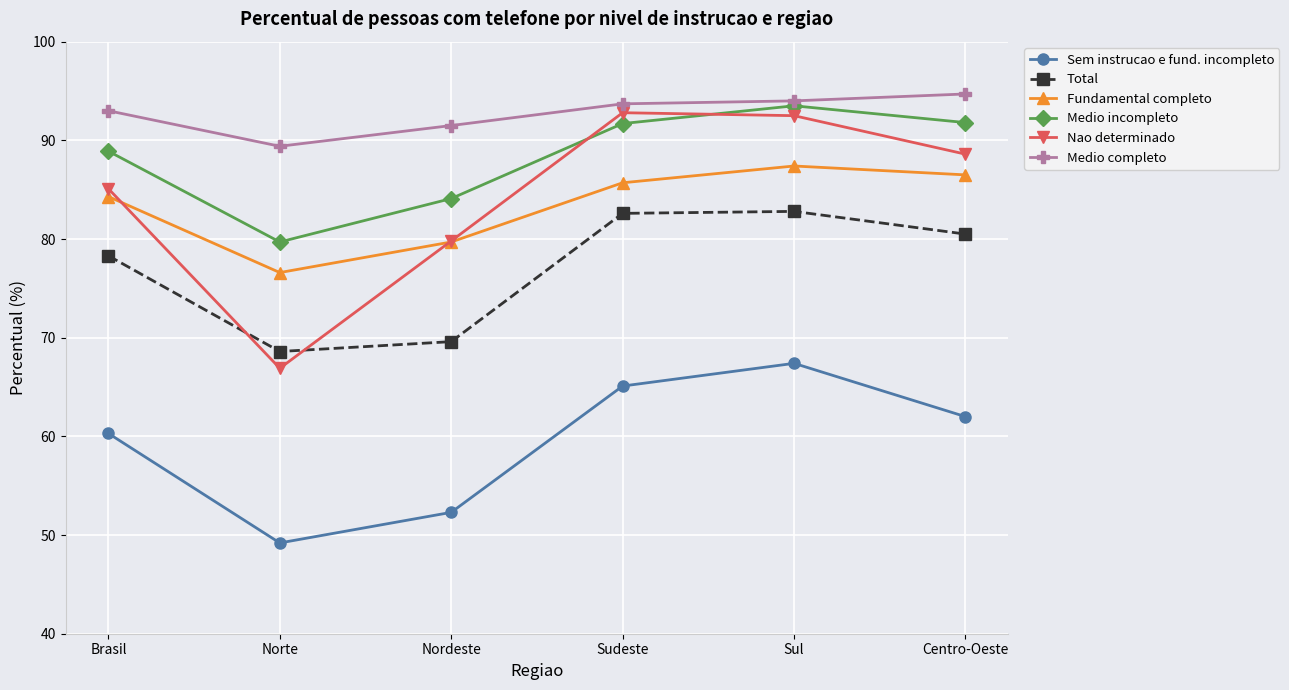

At which label does Sem instrucao e fund. incompleto first exceed 62?

Sudeste